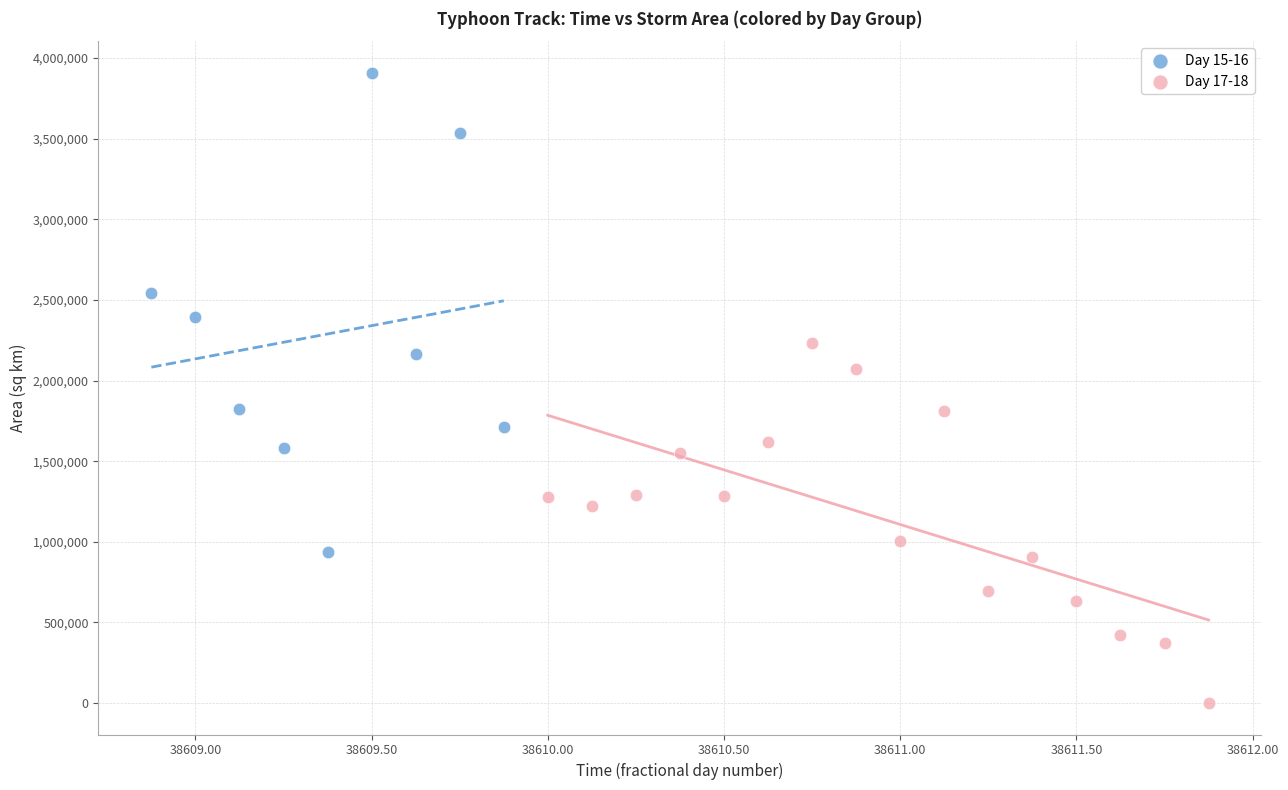

Which series reaches the minimum Y coordinate?

Day 17-18